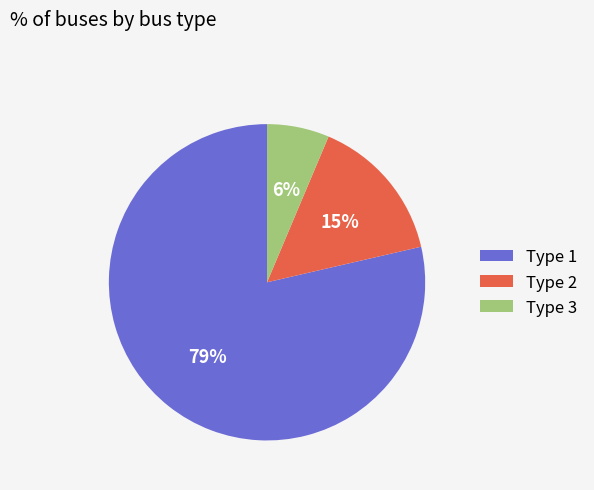

What percentage is the Type 3 slice, to the nearest percent?

6%